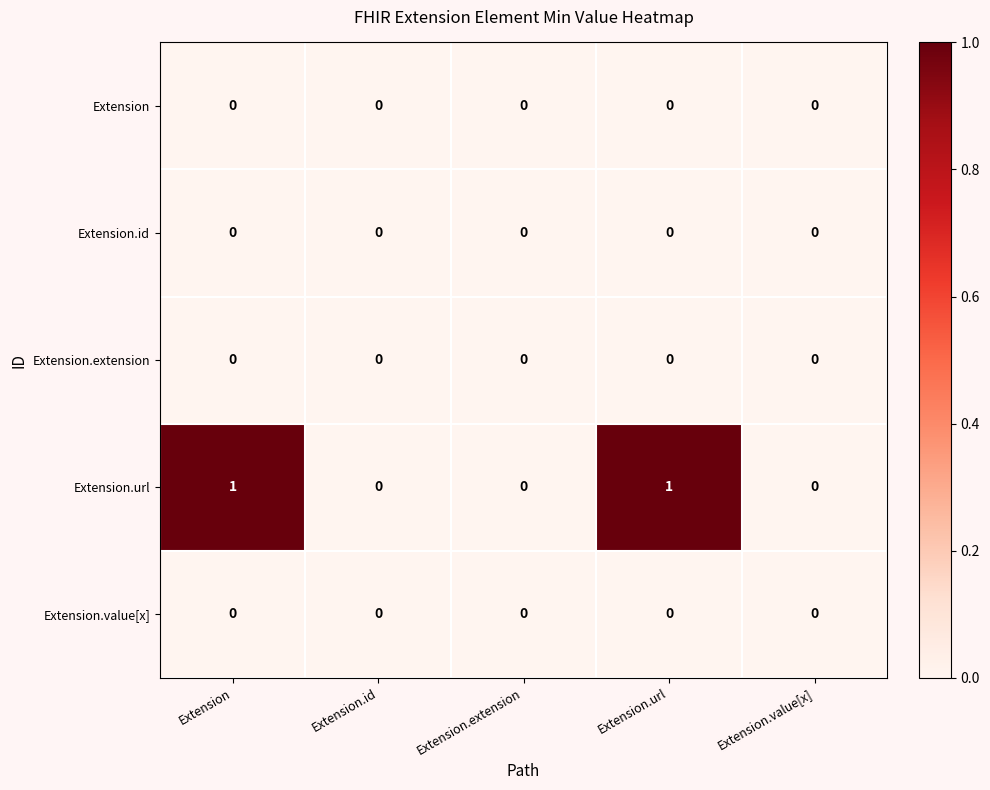

True or false: Extension has a value of 0 at Extension.value[x].

True